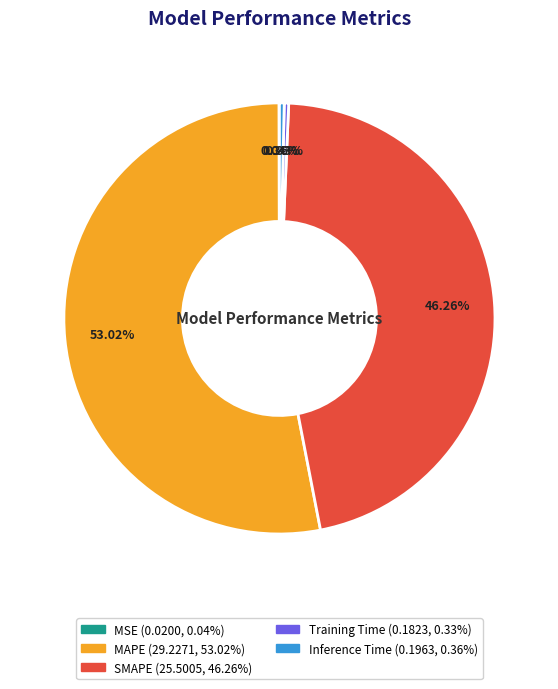

Which category accounts for the majority?

MAPE